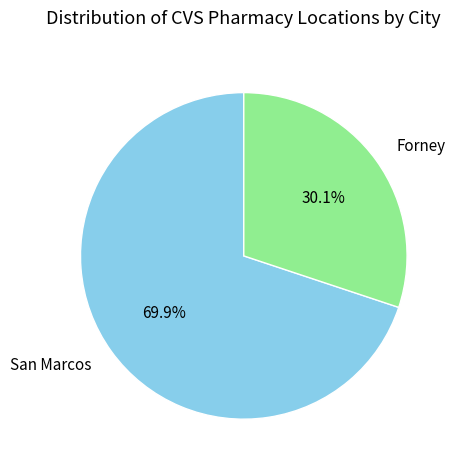

What is the majority slice?

San Marcos